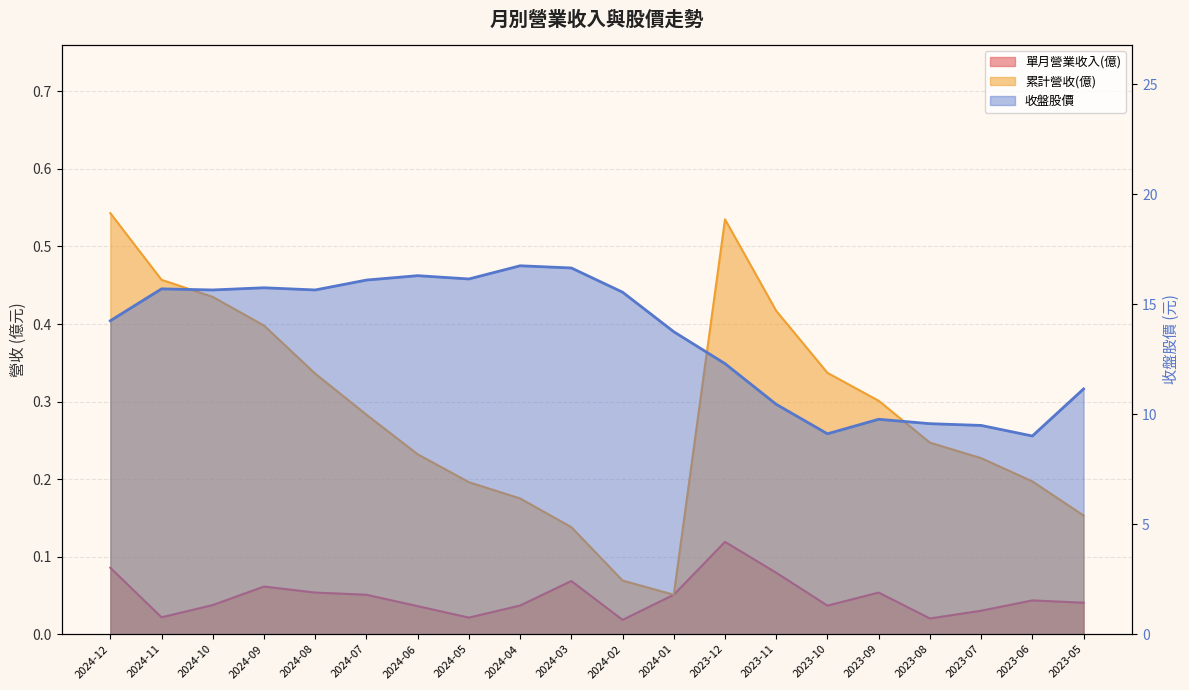

True or false: 單月營業收入(億) and 累計營收(億) intersect in this chart.

False